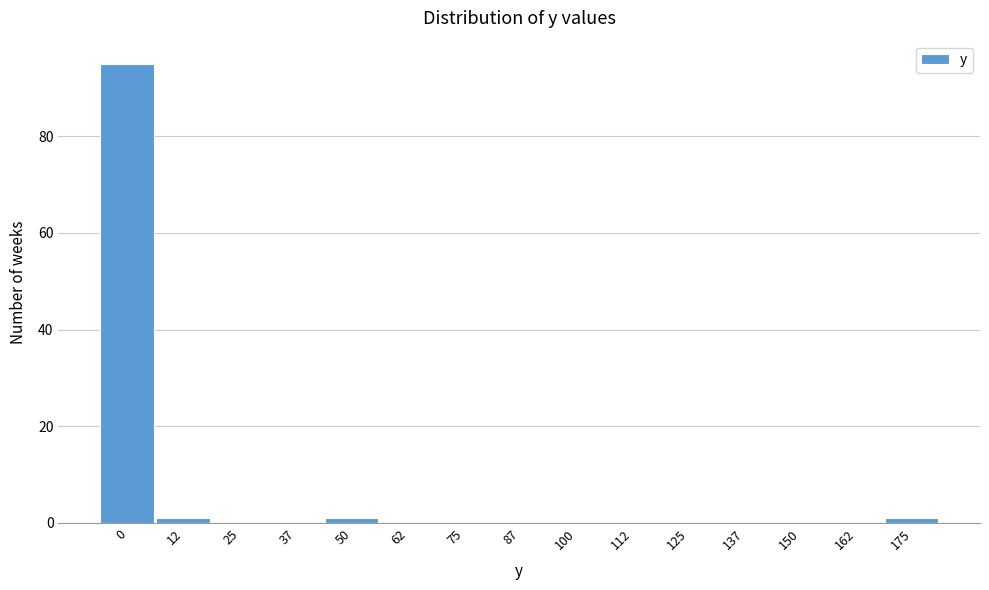

Reading left to right, transcribe all the data shown in this chart.

0=95	12=1	25=0	37=0	50=1	62=0	75=0	87=0	100=0	112=0	125=0	137=0	150=0	162=0	175=1